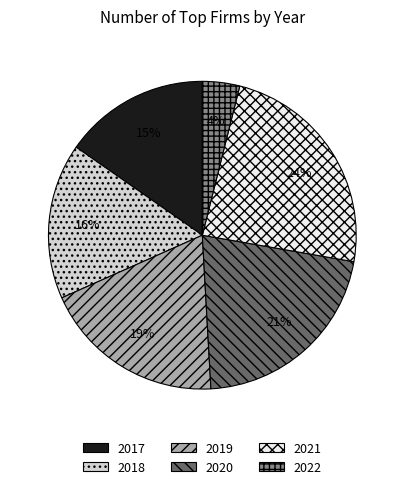

True or false: 2022 accounts for 13% of the total.

False